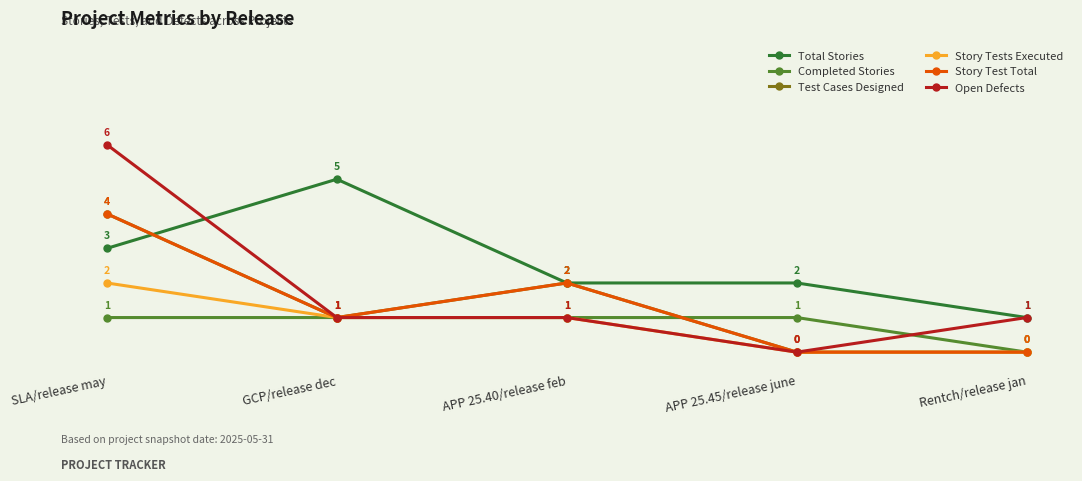

True or false: Story Tests Executed and Open Defects intersect in this chart.

False